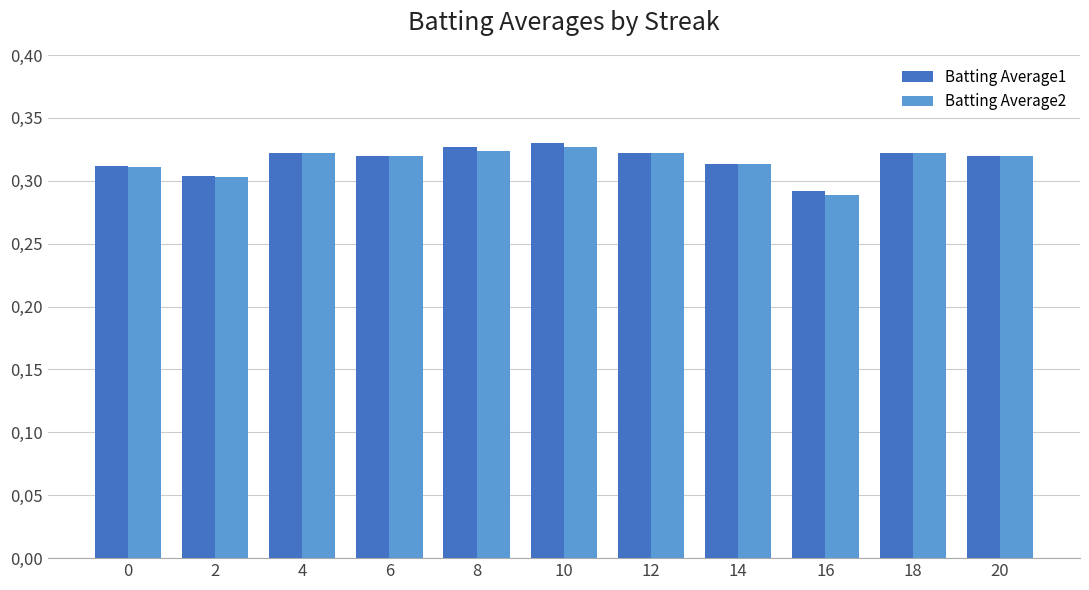

What is the value of the Batting Average1 bar at the 6th from the left?

0.3